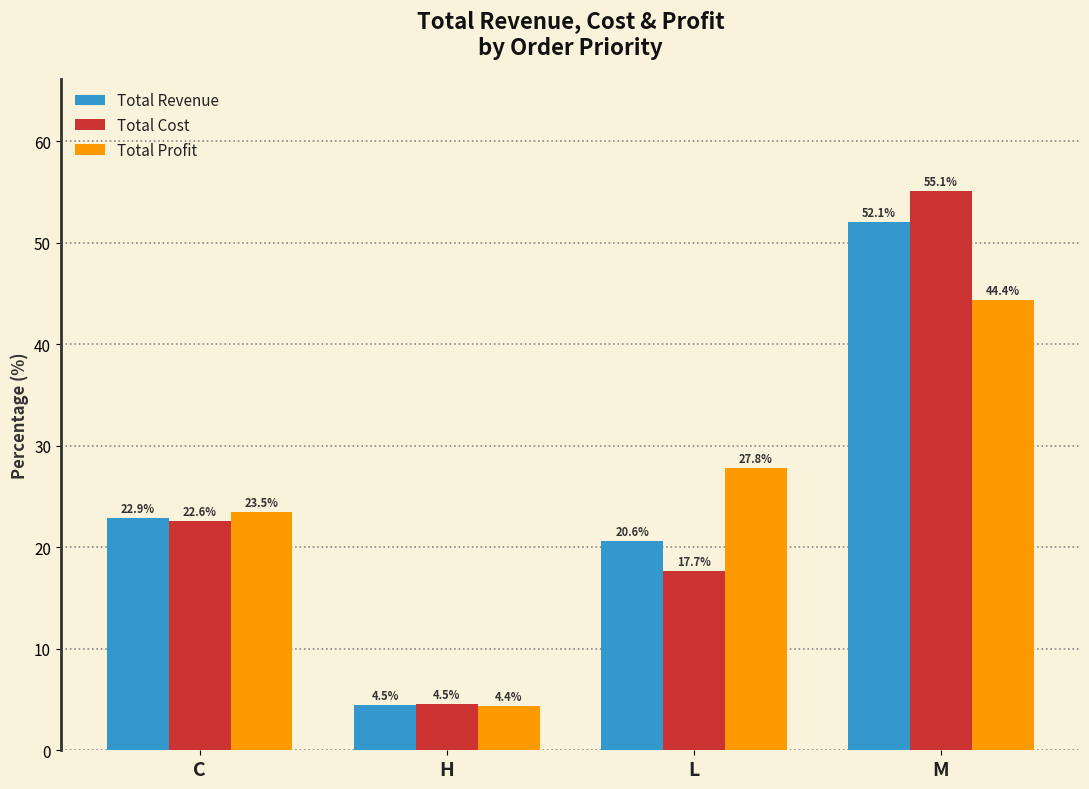

At how many categories does at least one series exceed 17?

3